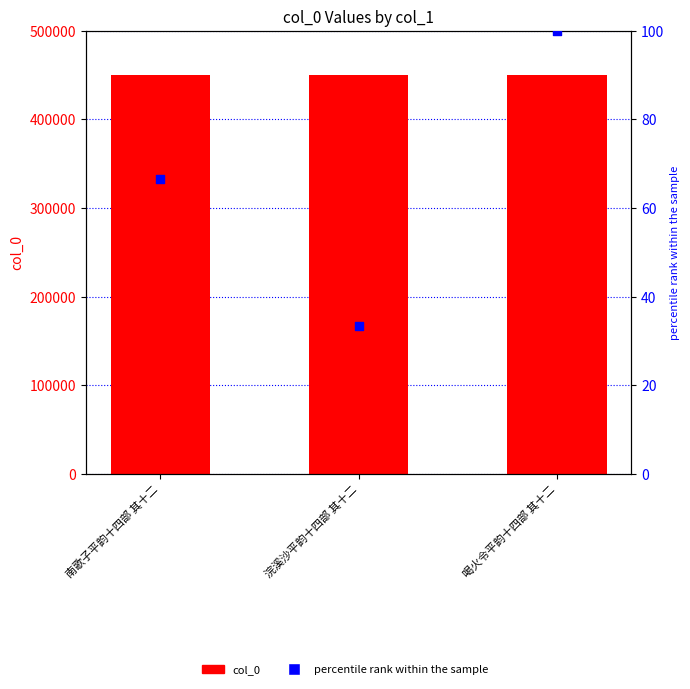

Which series has the largest total across all categories?

col_0